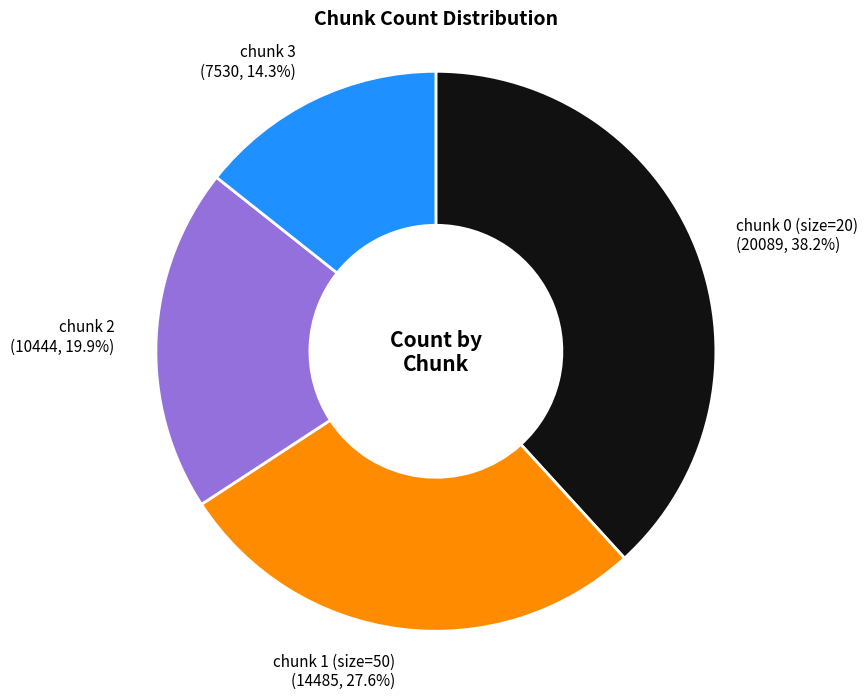

To the nearest percent, what is the difference between the largest and smallest slice percentages?

24%